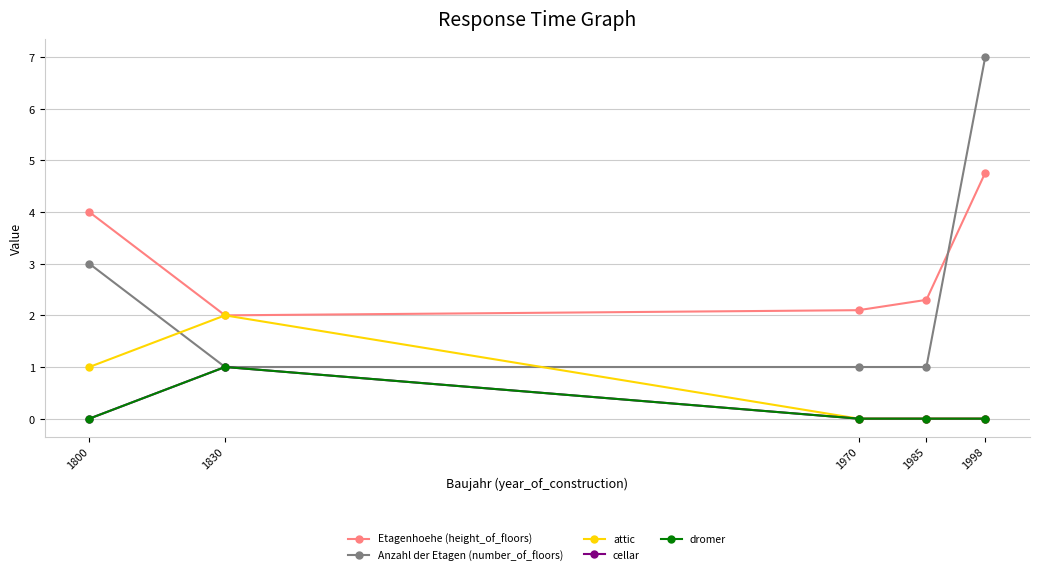

Does the chart display data point markers on the line(s)?

Yes